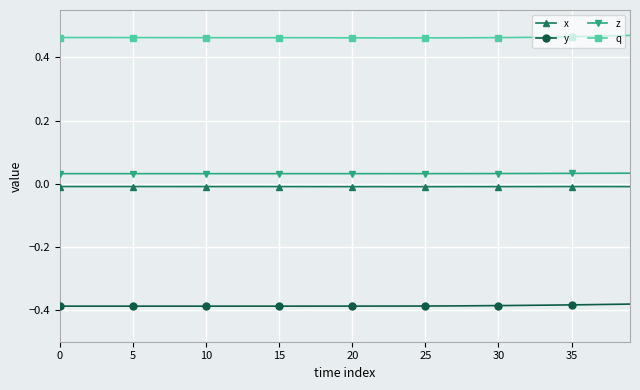

List the series in order of their peak value, lowest first.

y, x, z, q